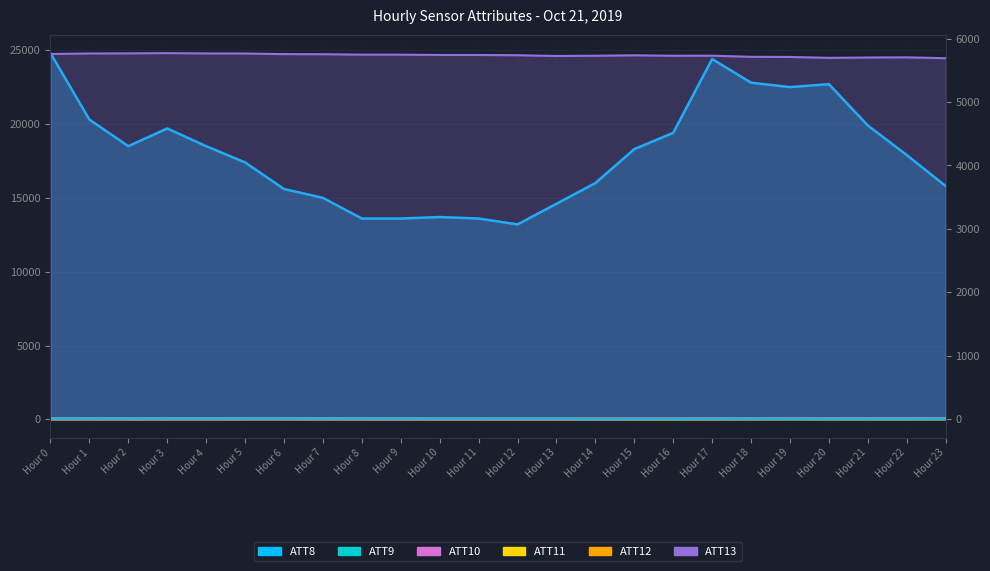

True or false: ATT8 and ATT10 cross at least once.

False